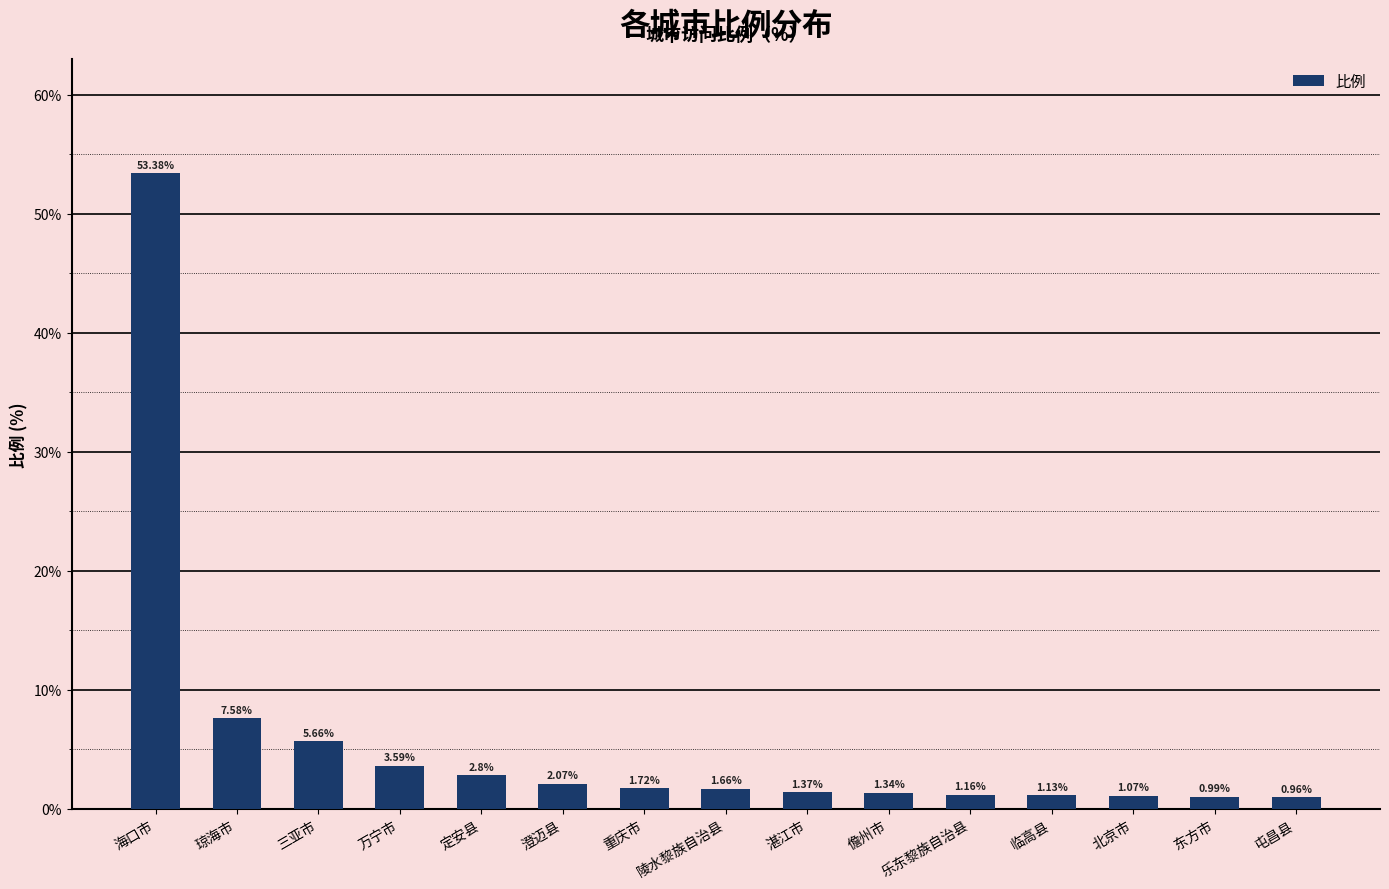

Which has a higher value, 万宁市 or 儋州市?

万宁市